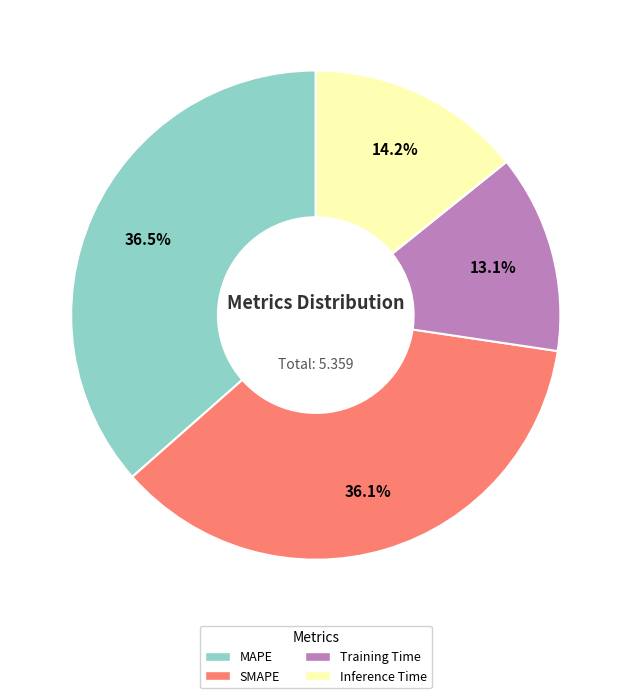

Approximately how many times larger is the value at Training Time compared to SMAPE?

0.4